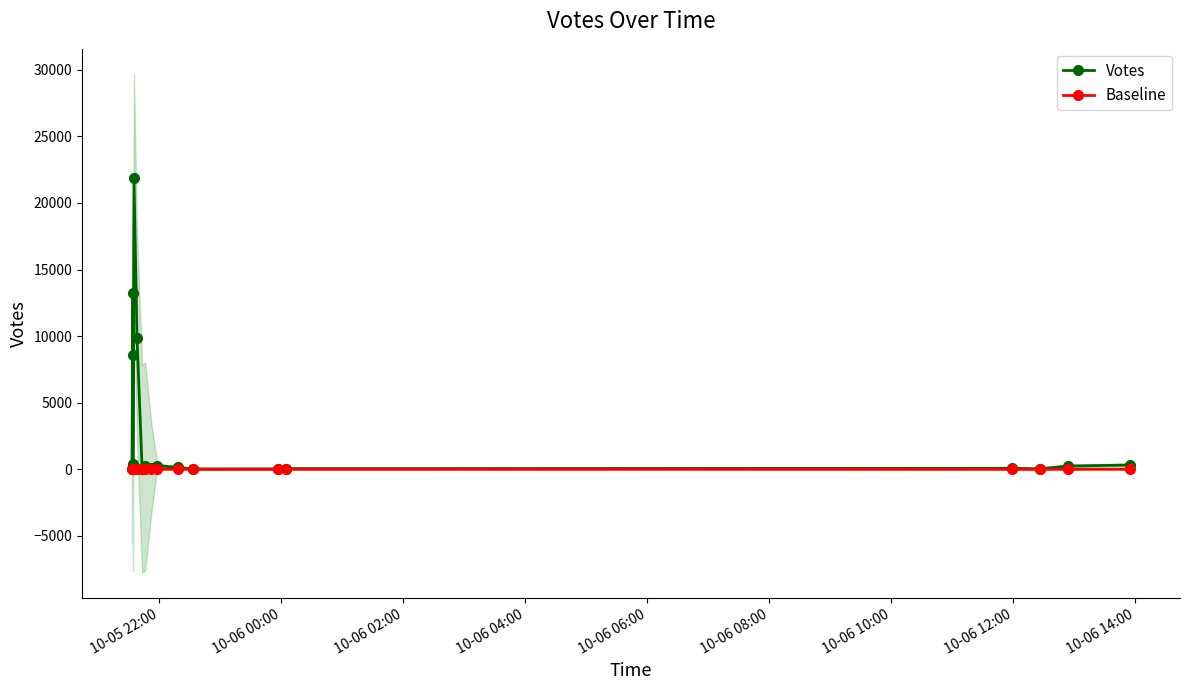

True or false: Baseline and Votes cross at least once.

False